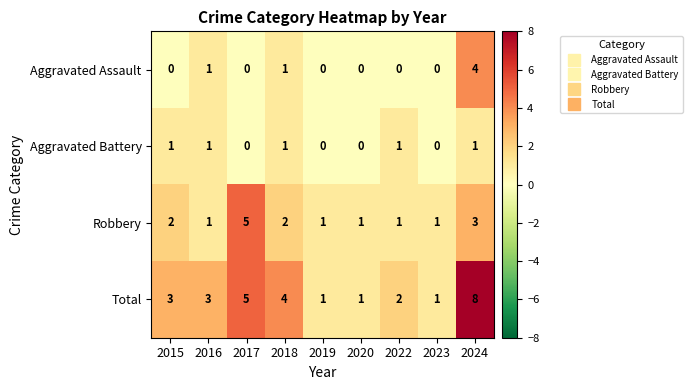

What is the total value across all series at 2015?

6